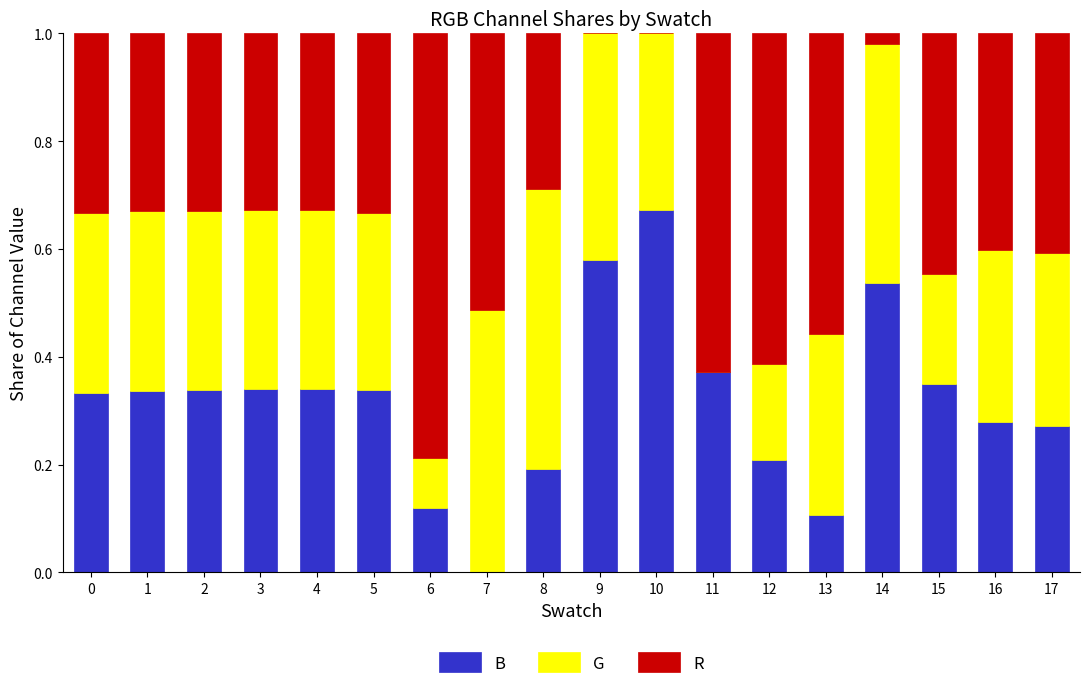

What is the total value across all series at 12?

1.0